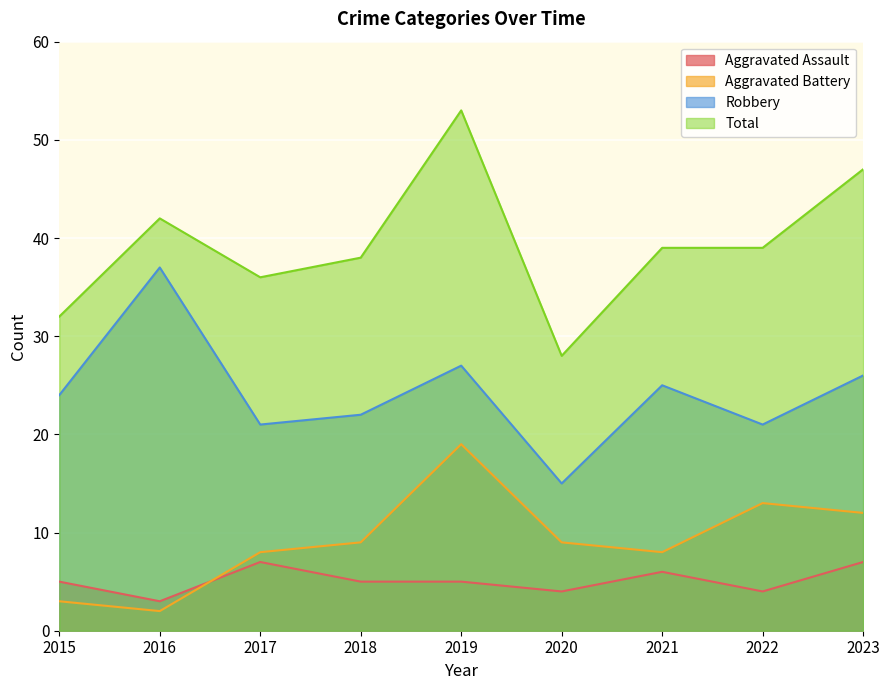

Which series has the largest total across all categories?

Total